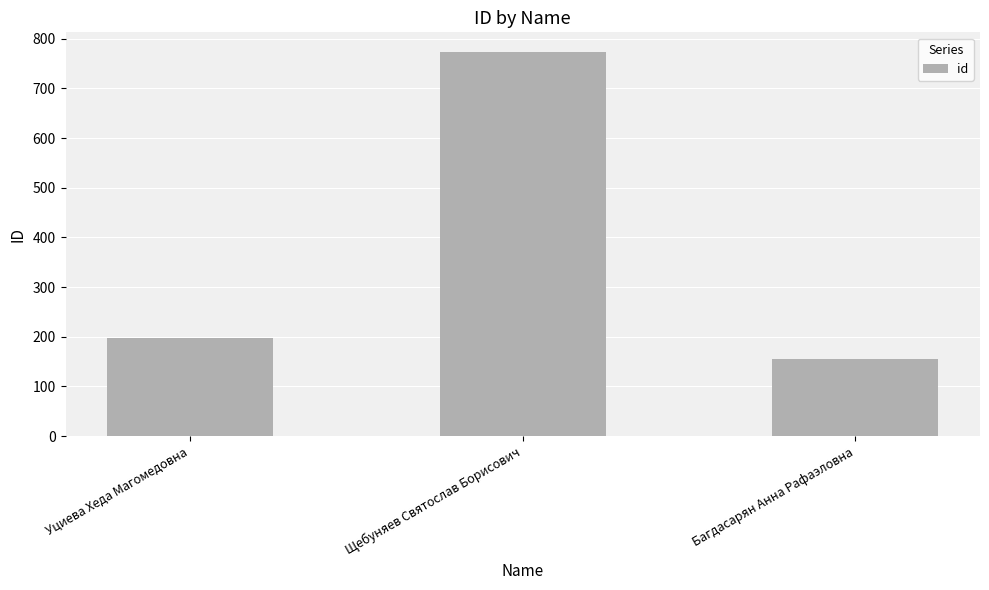

What is the value of the 3rd bar from the left?

155